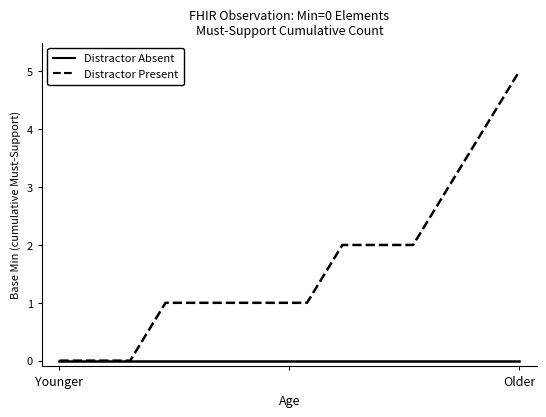

List the series in order of their overall mean, lowest first.

Distractor Absent, Distractor Present